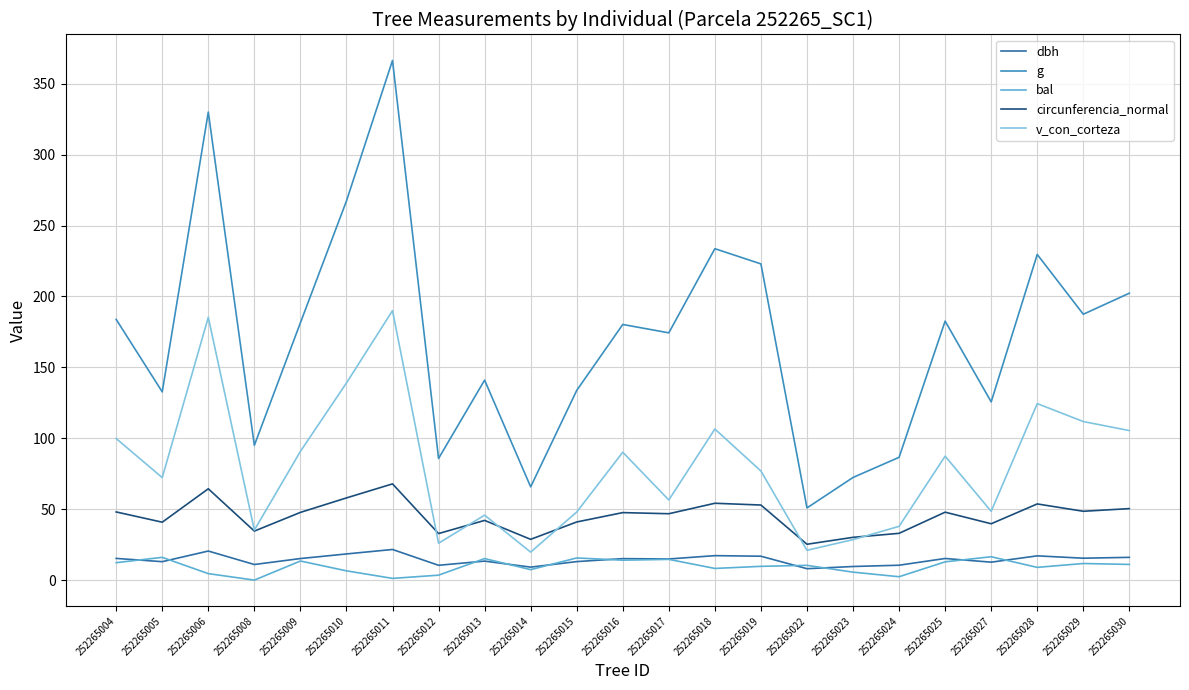

Between 252265013 and 252265016, which series saw the biggest shift?

v_con_corteza